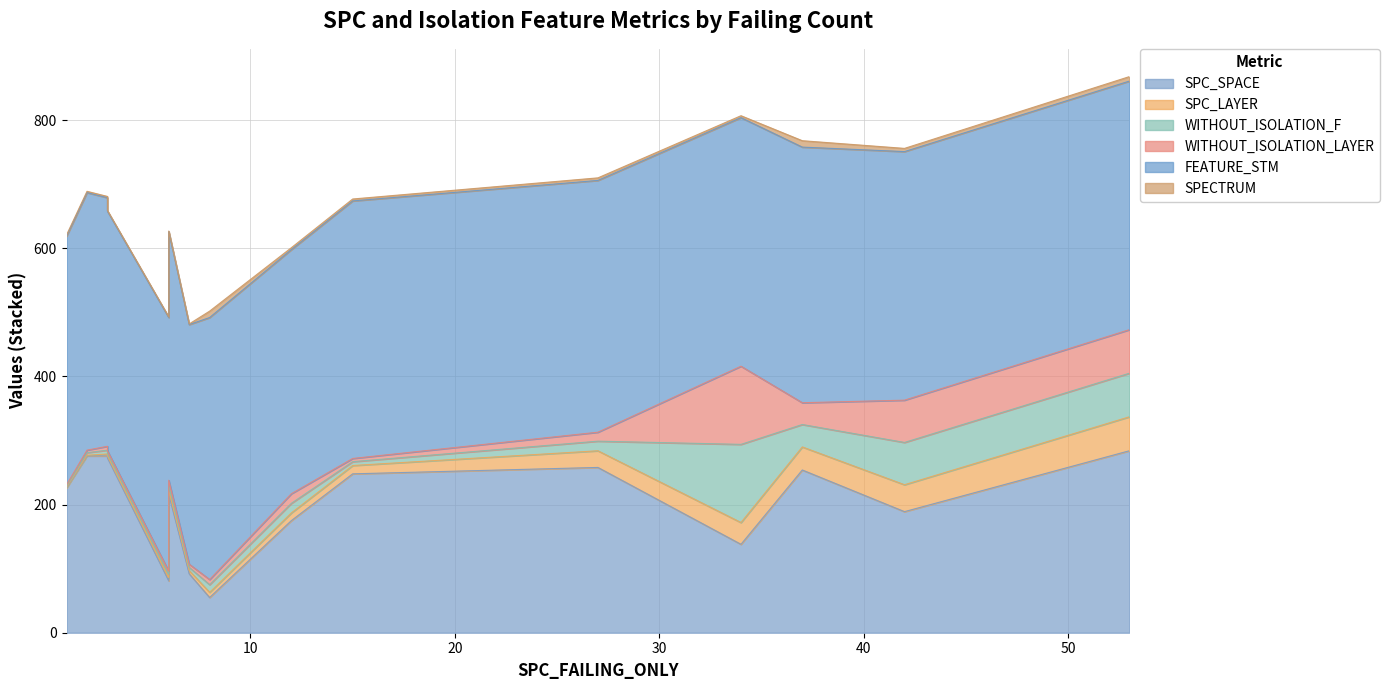

Between 27 and 15, which series saw the biggest shift?

SPC_LAYER